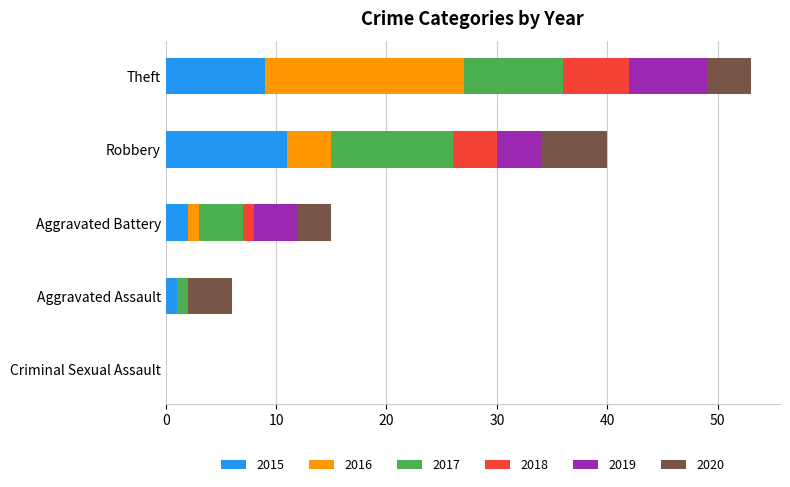

Is it true that 2015 equals 5 at Criminal Sexual Assault?

False